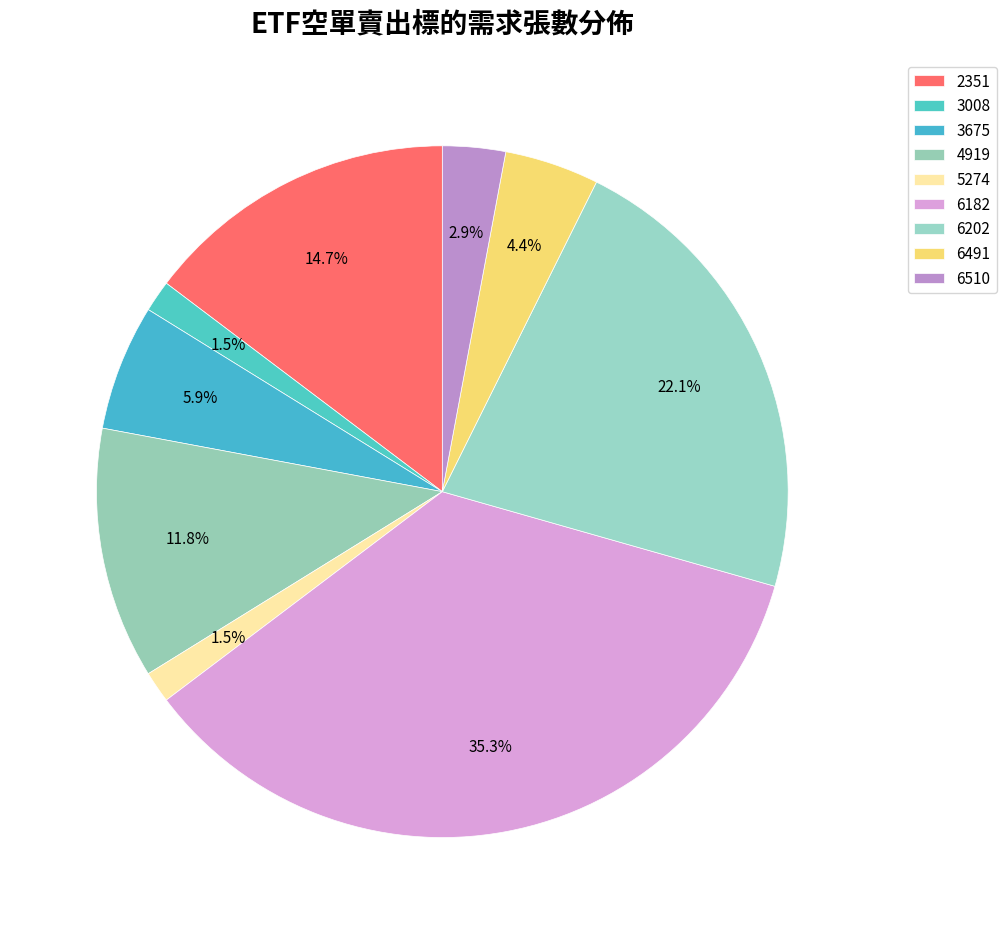

What is the ratio of the value at 6491 to the value at 6182?

0.1